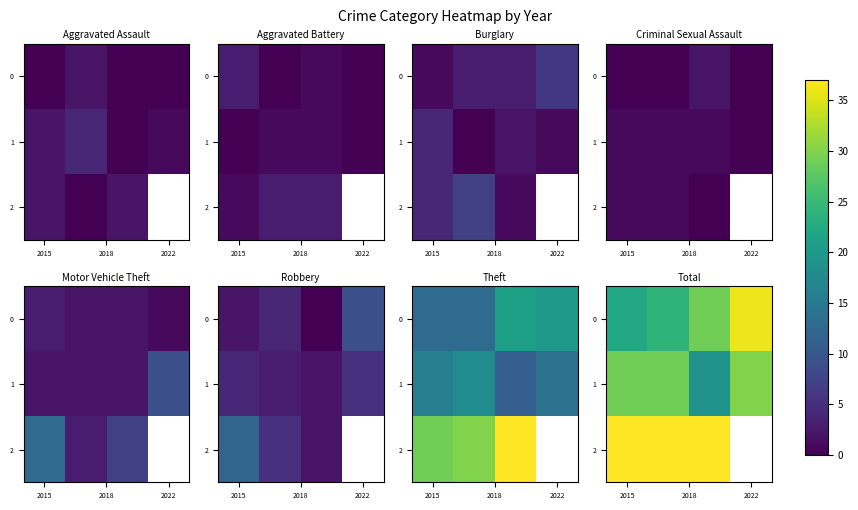

How many positive values does the 2 series have?

3